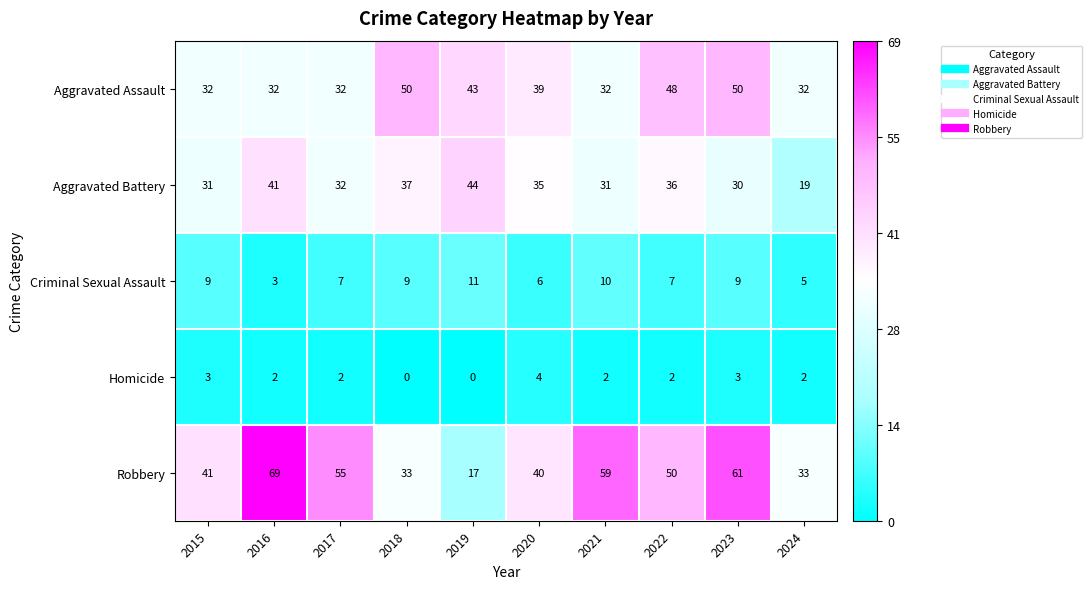

The value of Homicide at 2023 is 3. True or false?

True